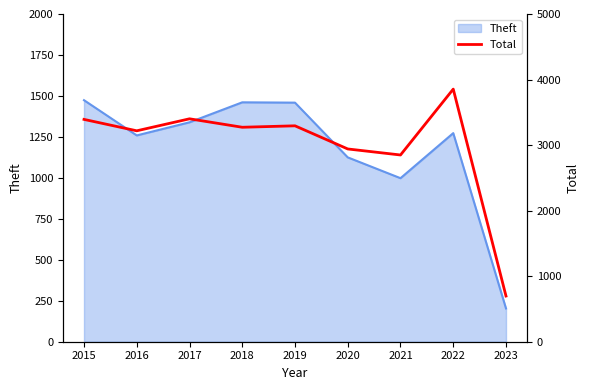

The value of Theft at 2023 is 297. True or false?

False